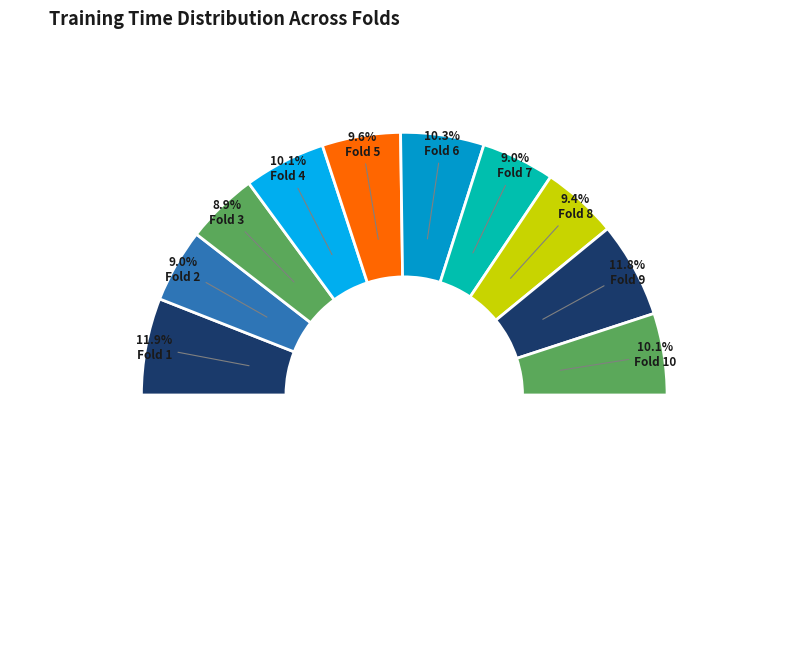

How much of the chart is everything except Fold 8?

90.6%